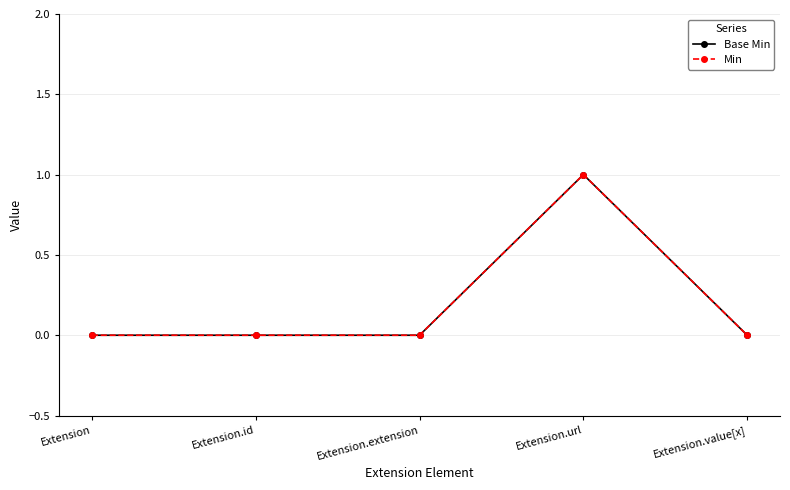

Which category has the highest value in the Min series?

Extension.url